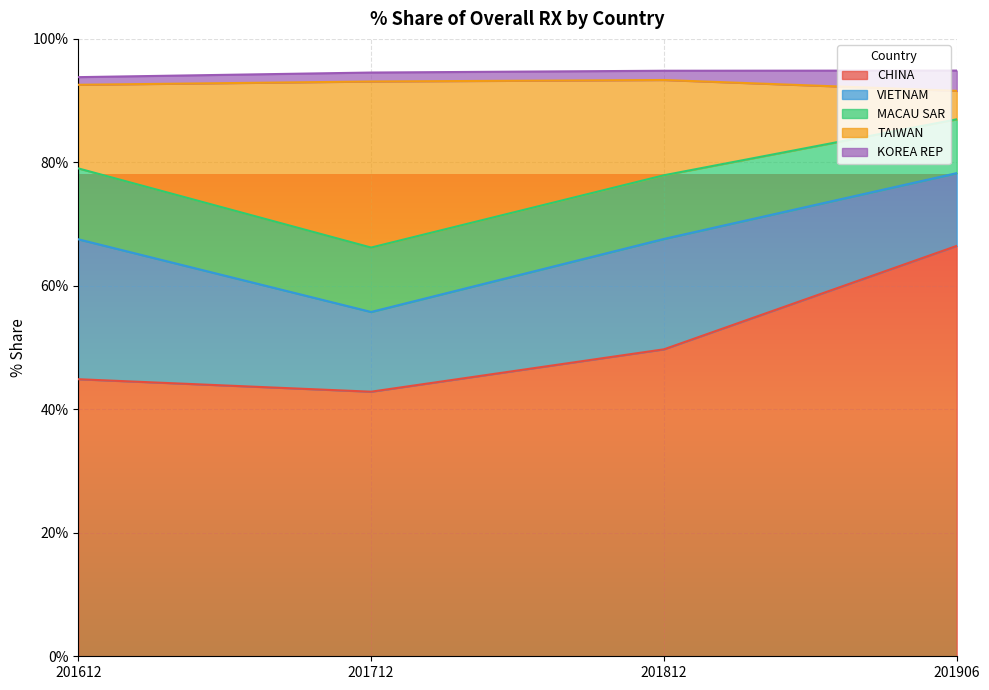

Reading left to right, list all the values displayed in this chart.

CHINA: 44.9	42.9	49.7	66.5
VIETNAM: 22.7	12.9	17.9	11.8
MACAU SAR: 11.5	10.4	10.3	8.7
TAIWAN: 13.5	26.9	15.4	4.6
KOREA REP: 1.2	1.4	1.5	3.3